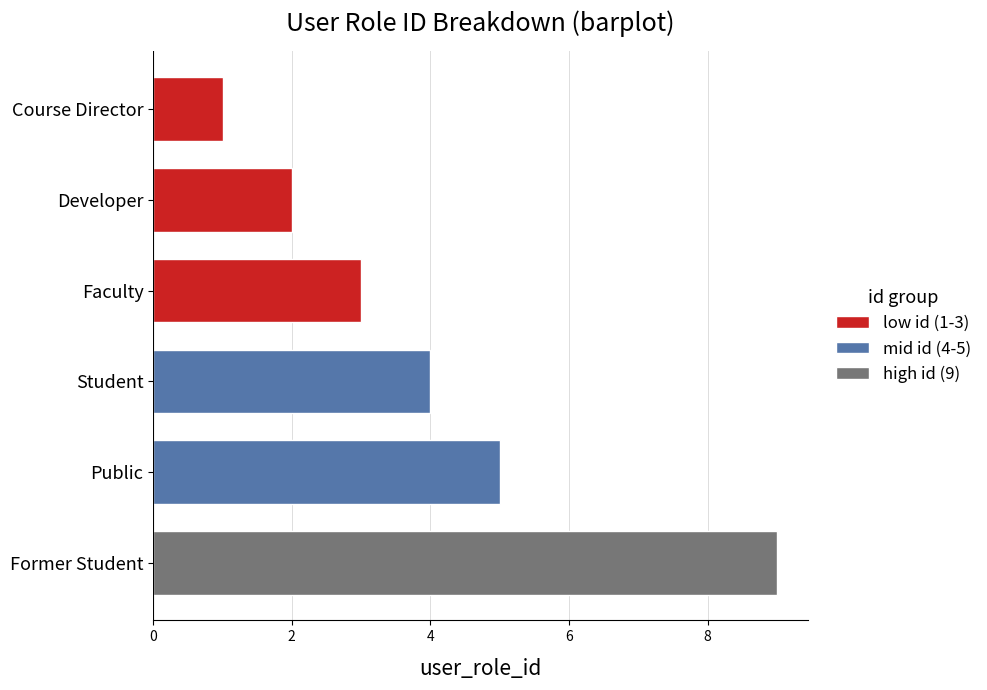

The chart shows a value of 9 at Former Student. True or false?

True